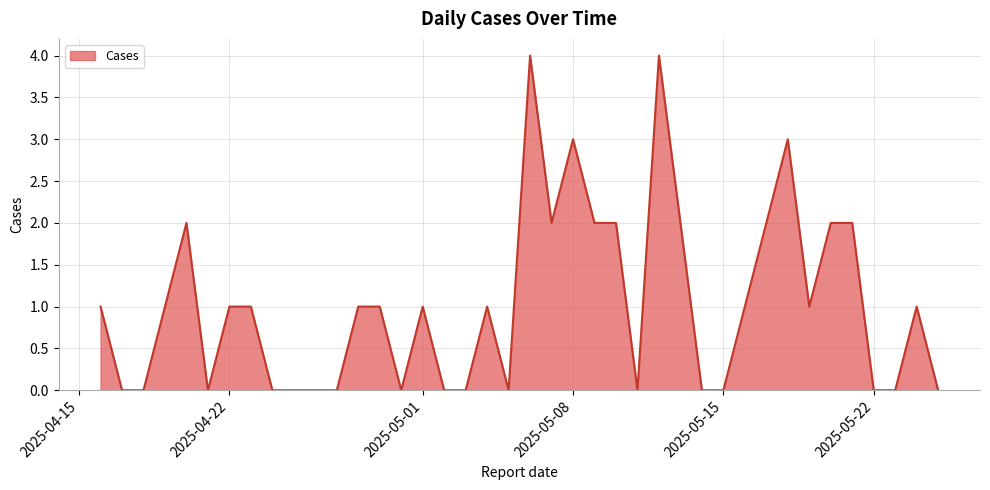

True or false: there are more than 2 points higher than both neighbors.

True